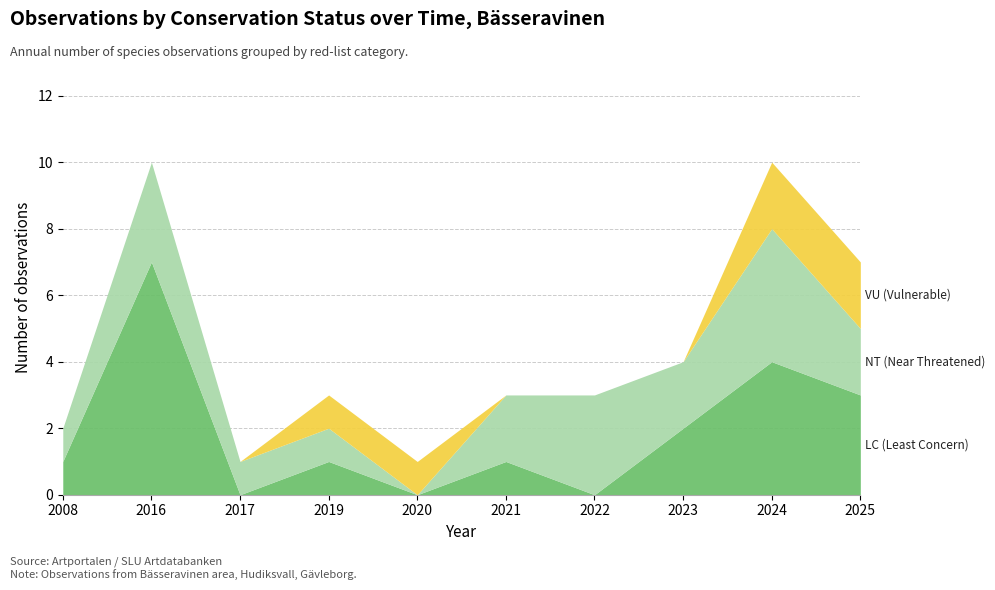

At how many categories does at least one series exceed 5?

1